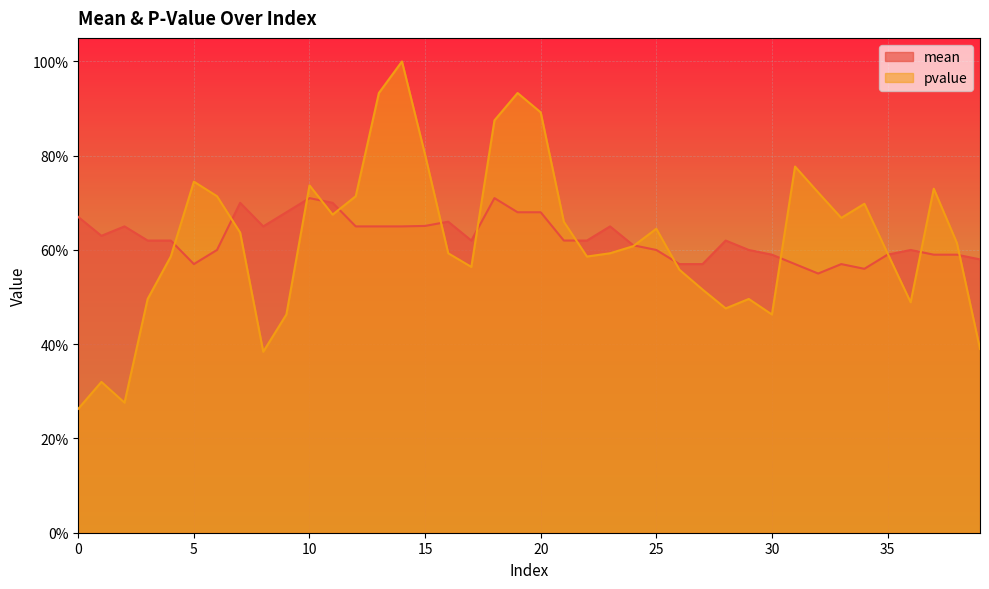

What are all the series names shown in the legend?

mean, pvalue